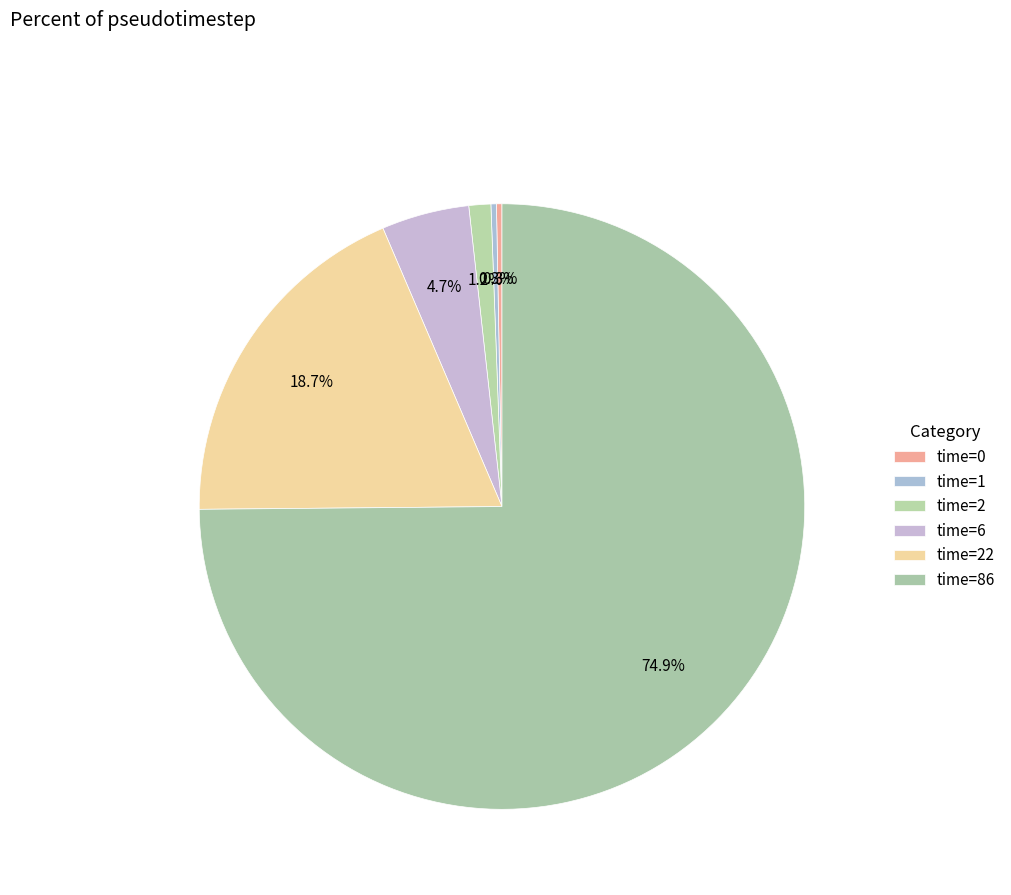

How many segments does this pie chart have?

6